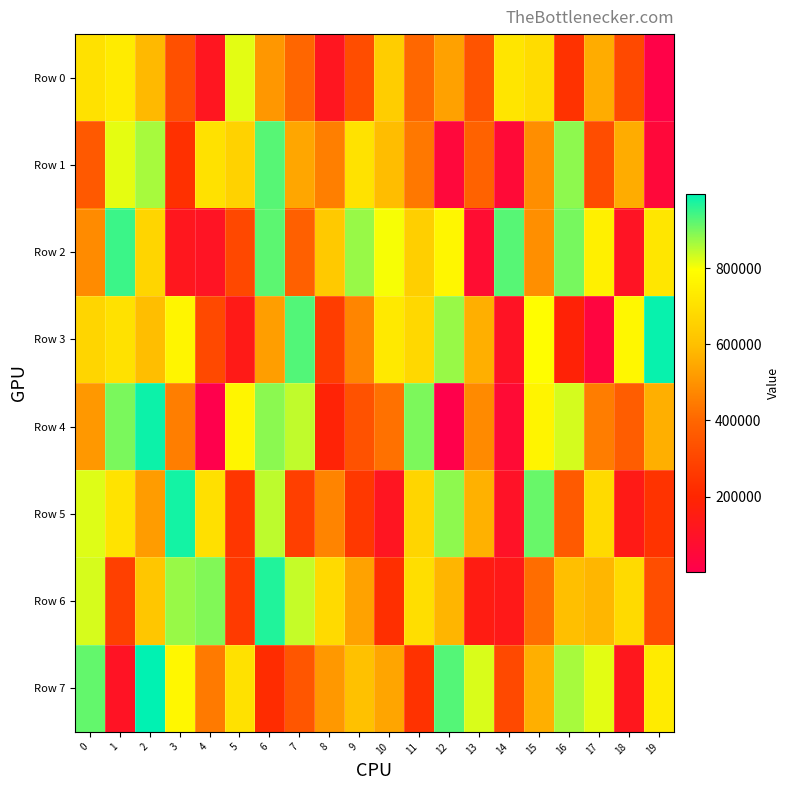

Between 5 and 12, which series saw the biggest shift?

Row 4